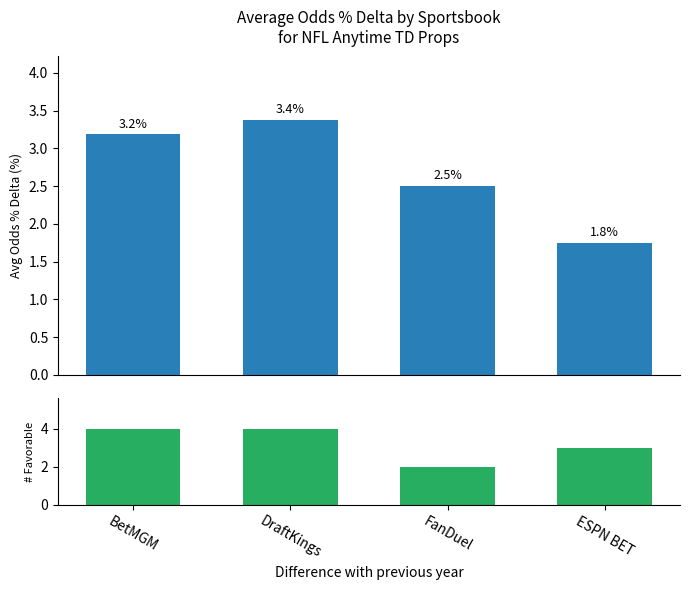

Are the bars horizontal?

No